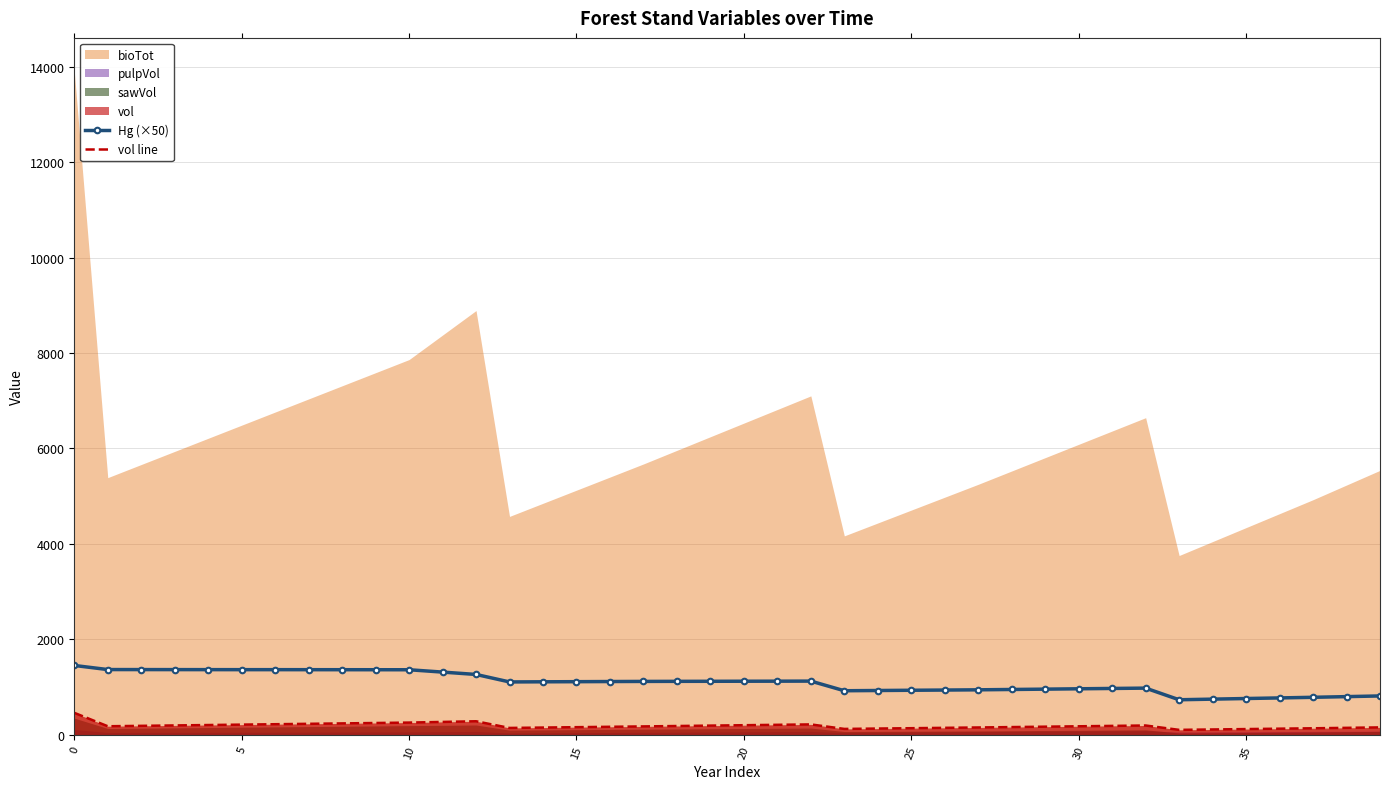

What is the label of the 13th point from the right?

27